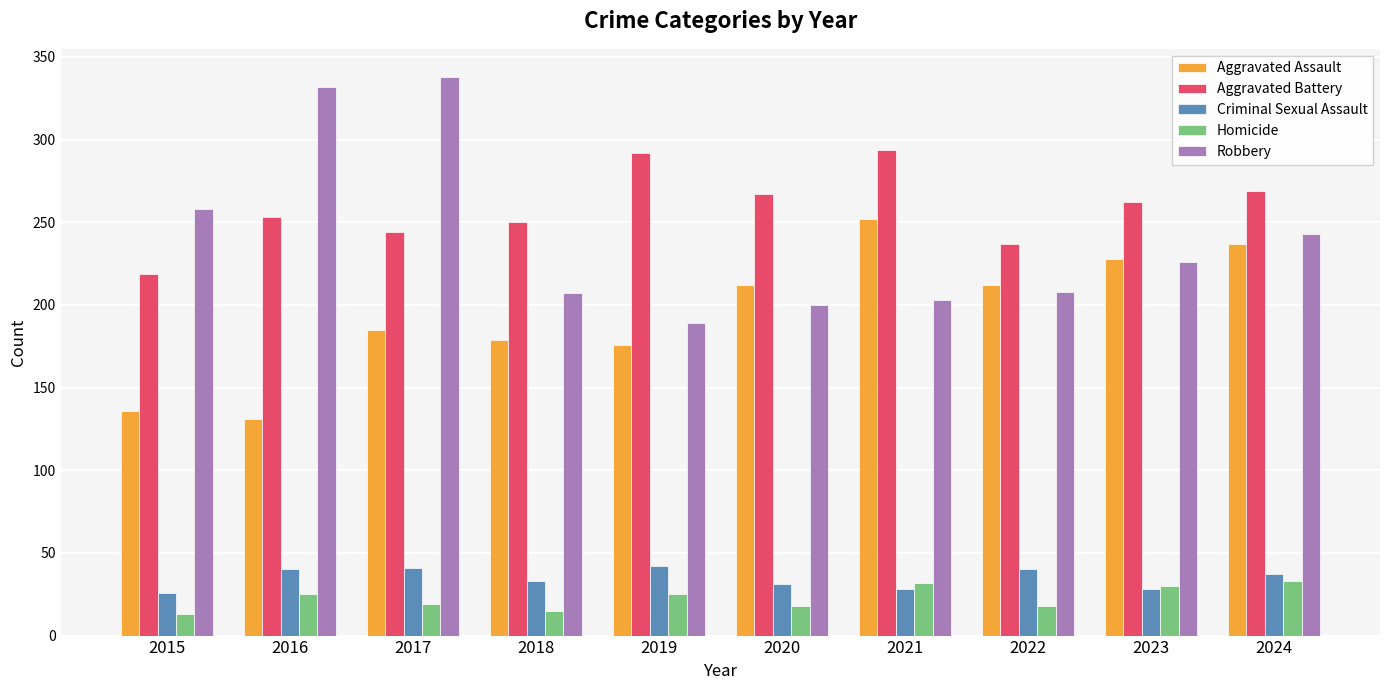

What is the sum of the Aggravated Battery values at 2019 and 2016?

545